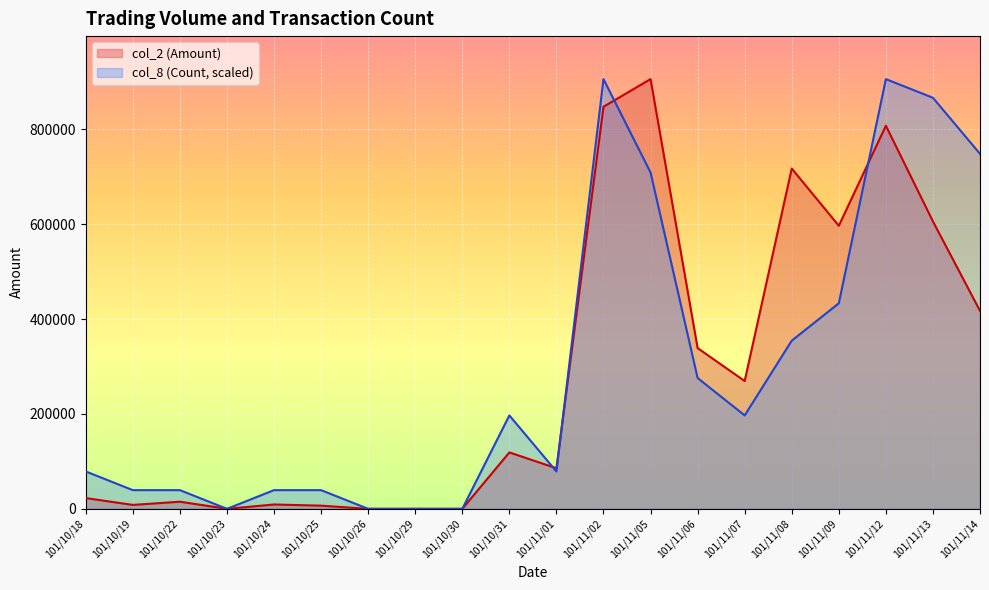

Which series has the widest spread of values?

col_8 (Count)